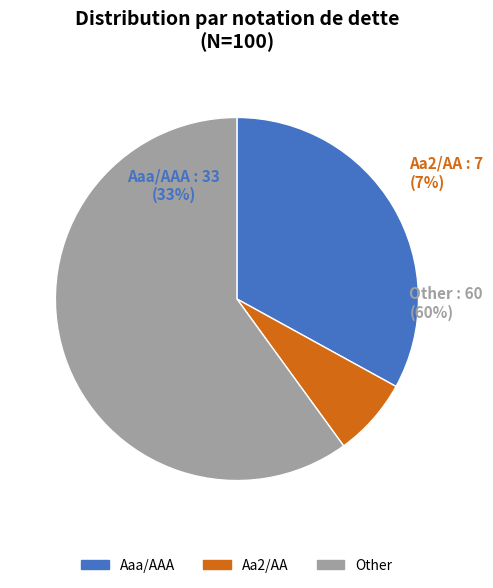

Which has a higher value, Aa2/AA or Aaa/AAA?

Aaa/AAA